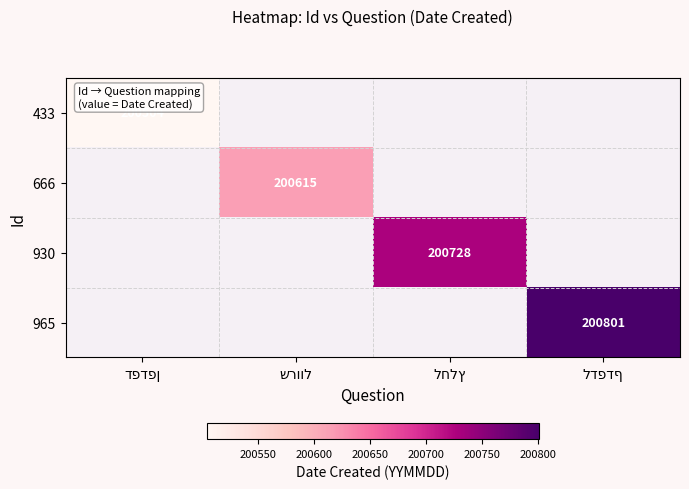

How many series are shown in this chart?

4